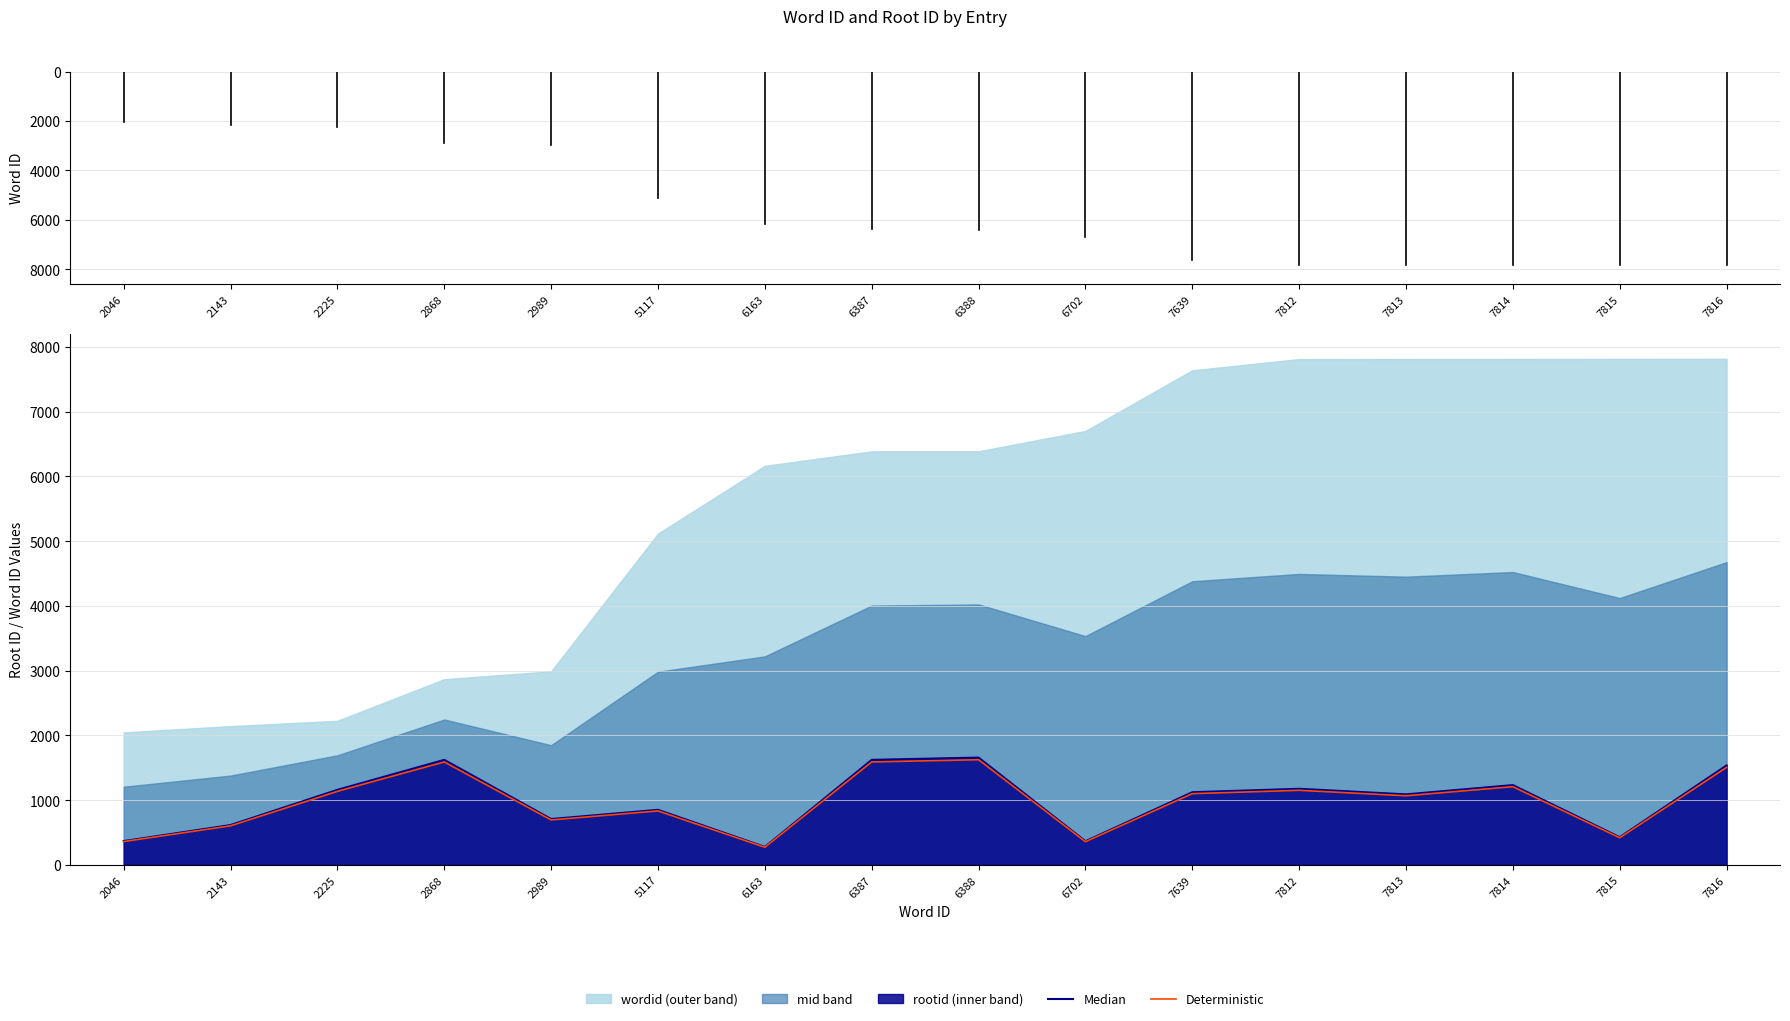

At which label is Median closest to 967?

5117